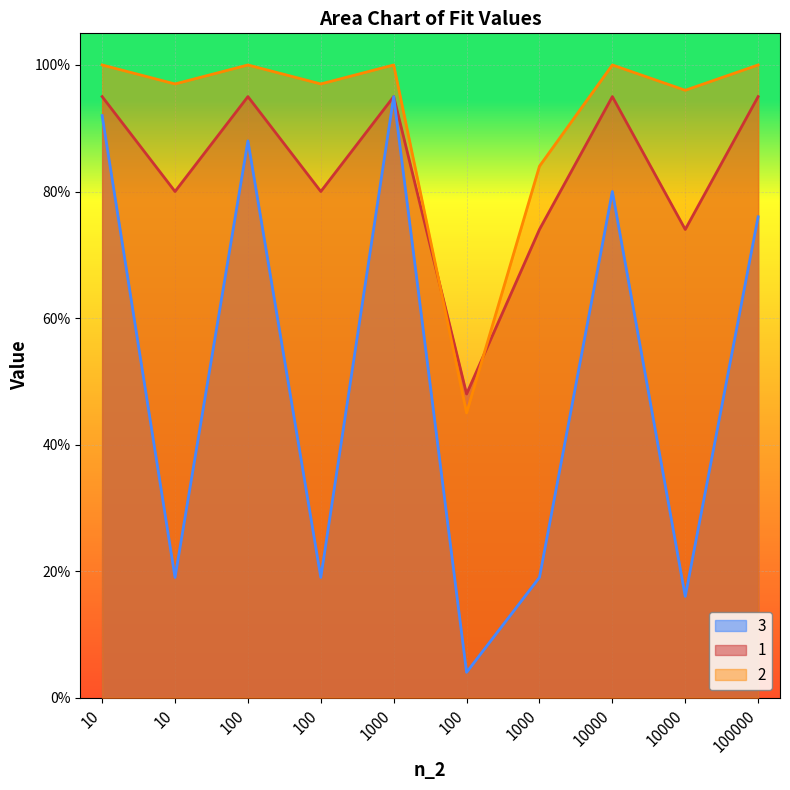

Rank the series by their average value, from highest to lowest.

2, 1, 3